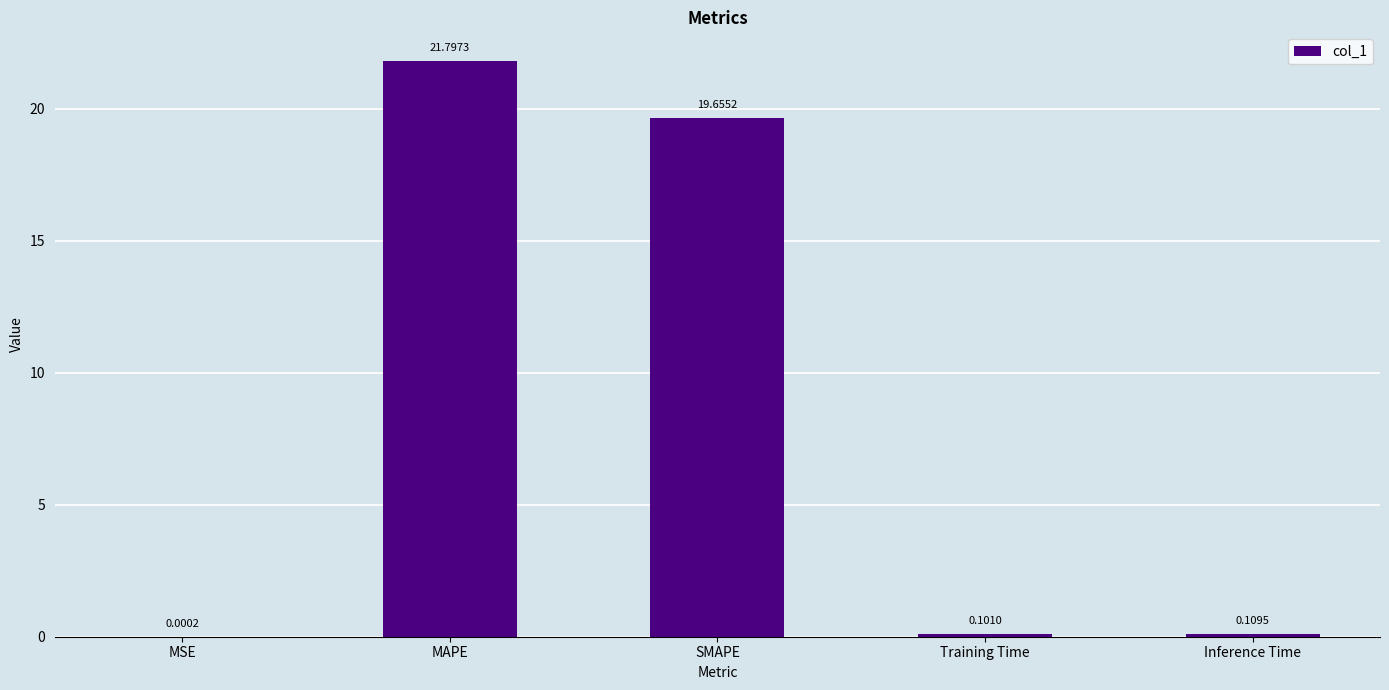

Are the bars horizontal?

No